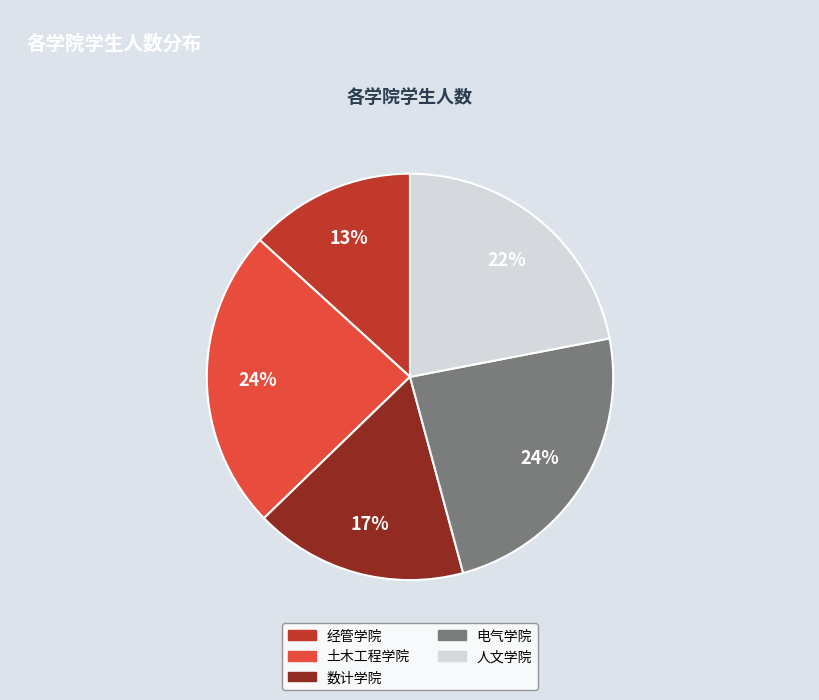

Do 电气学院 and 经管学院 together represent more than half of the pie?

No